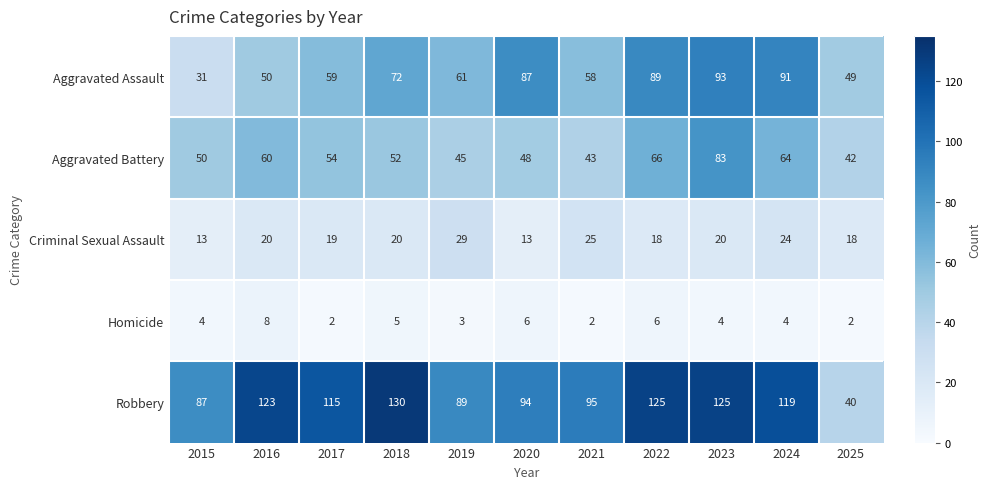

How many series are shown in this chart?

5